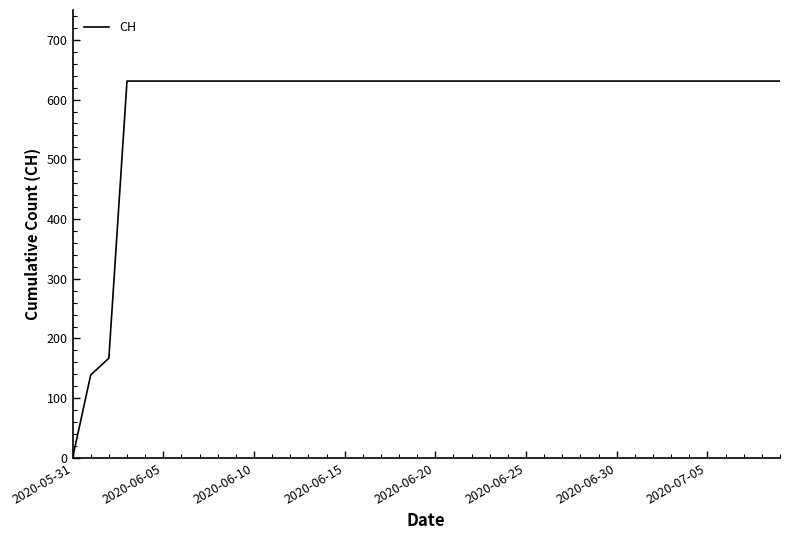

What is the greatest value displayed?

631